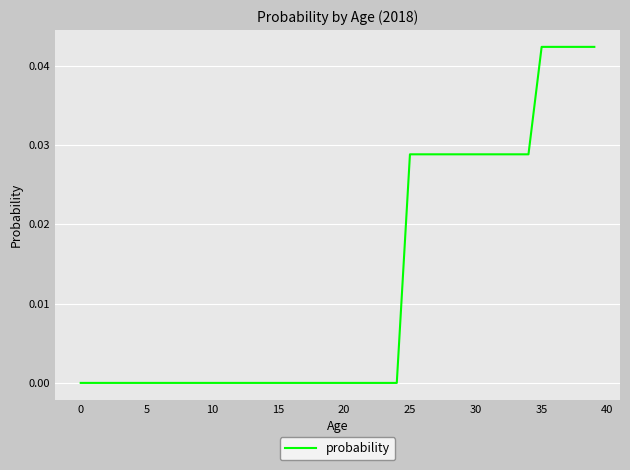

Is this an area chart (filled region under the line)?

No